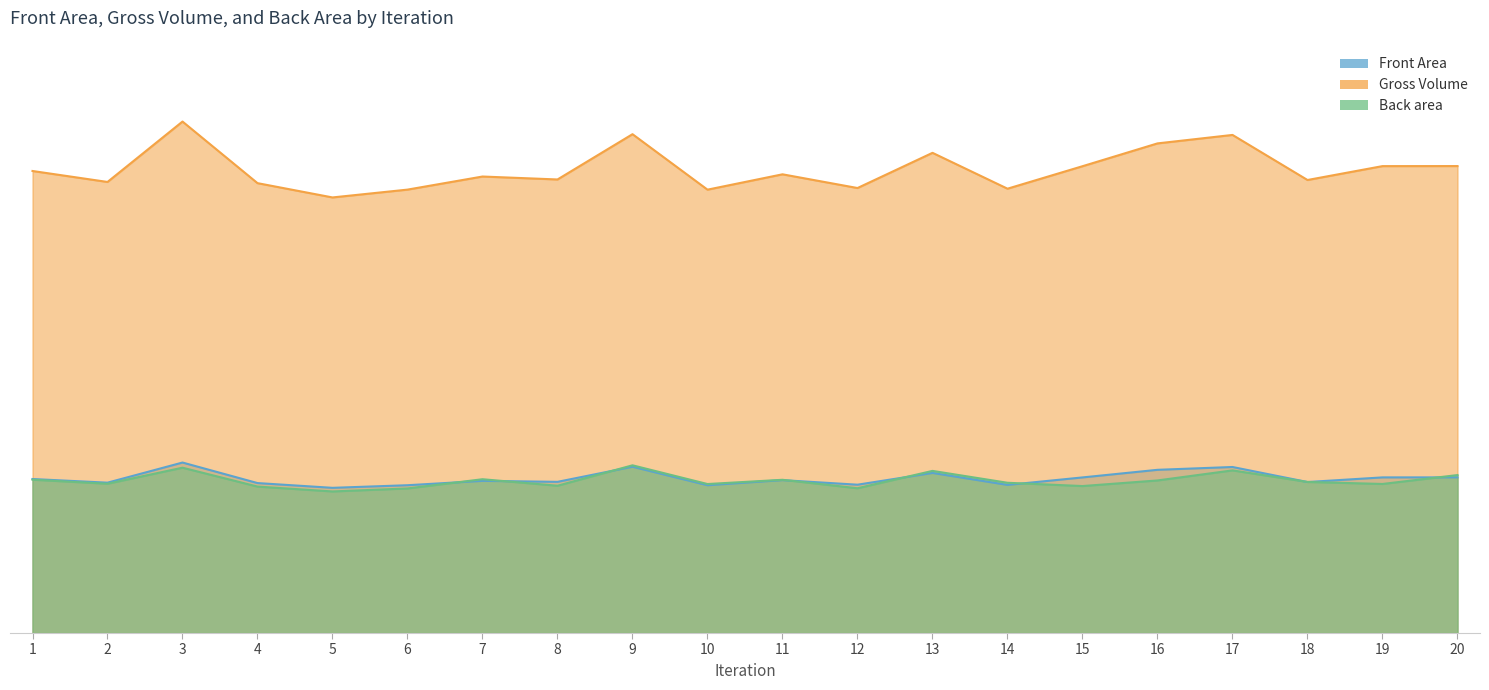

What is the difference between the maximum and minimum values in the Gross Volume series?

2.4